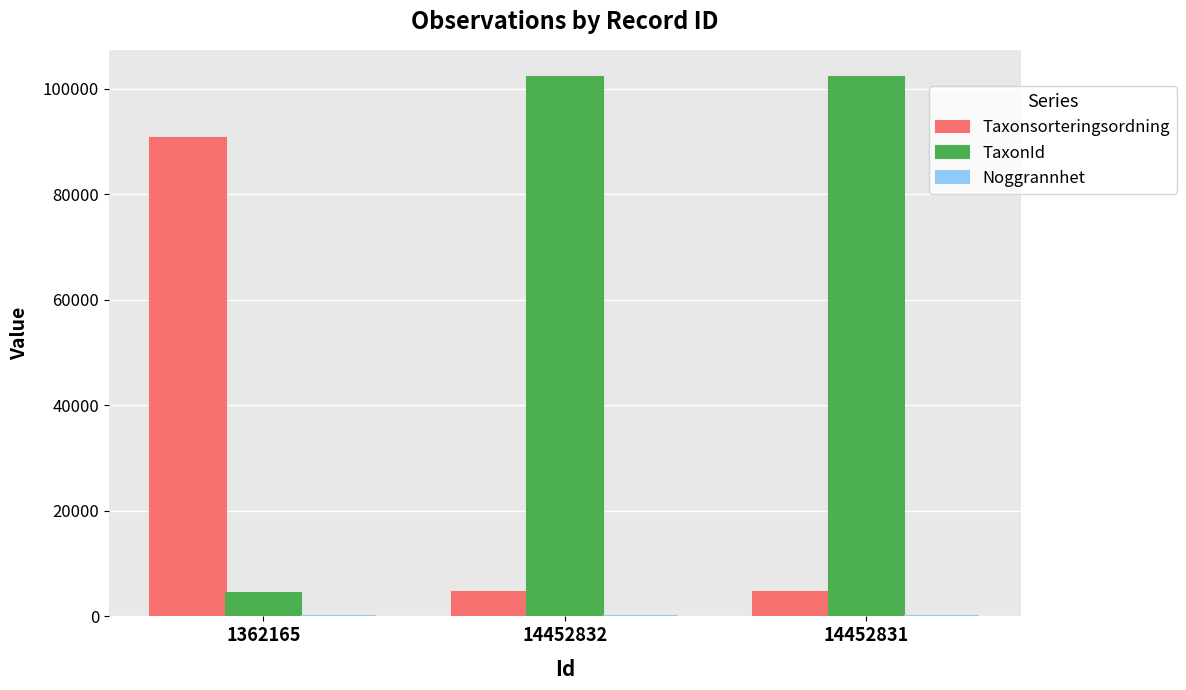

What is the sum of all TaxonId values?

208978